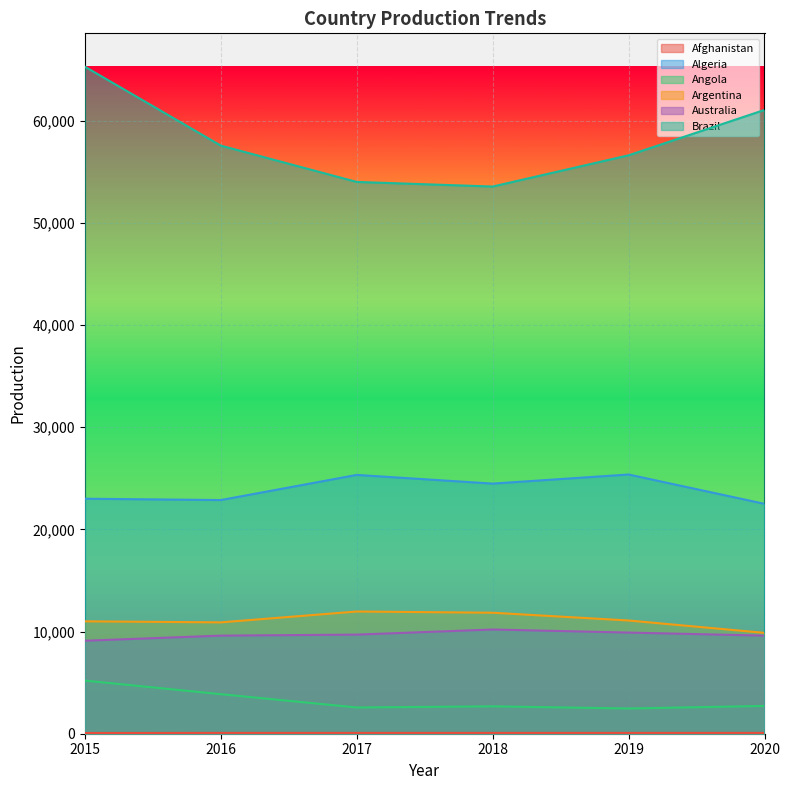

What is the total value across all series at 2016?

104876